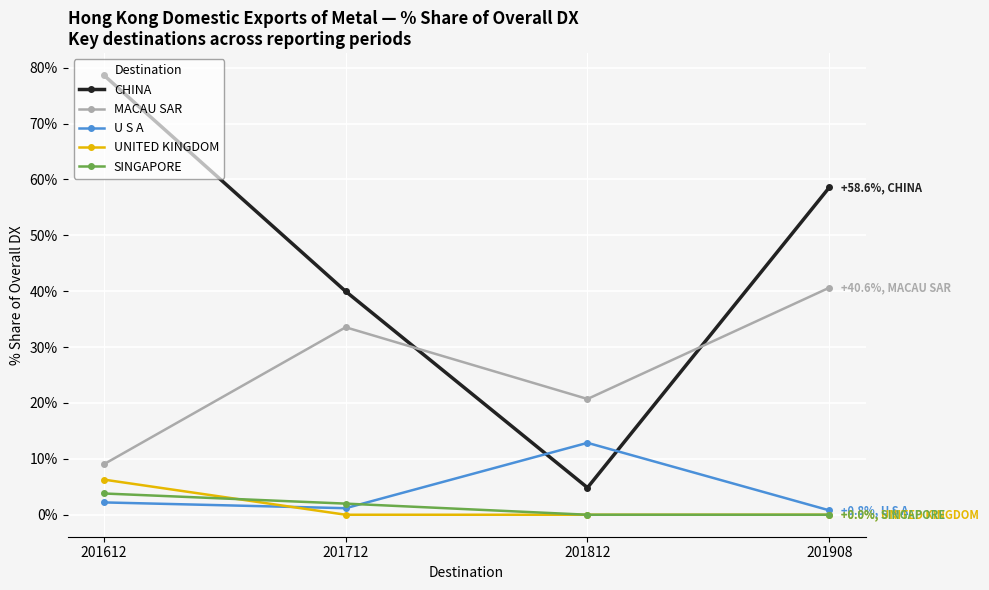

True or false: MACAU SAR has a value of 35.1 at 201812.

False